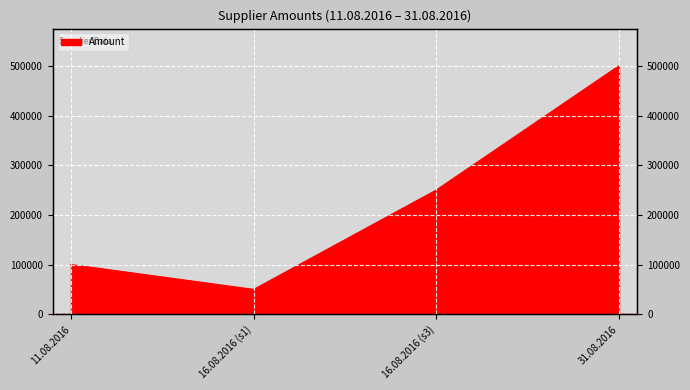

What is the sum of all values?

900000